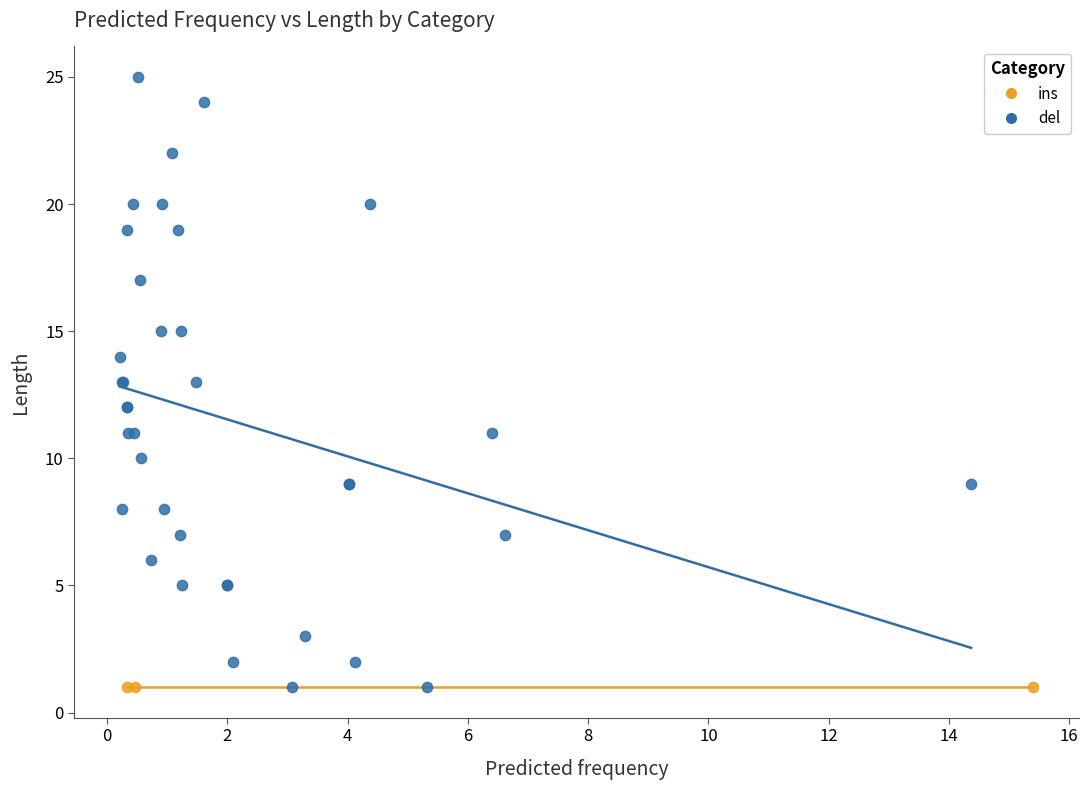

Which series reaches the maximum Y coordinate?

del